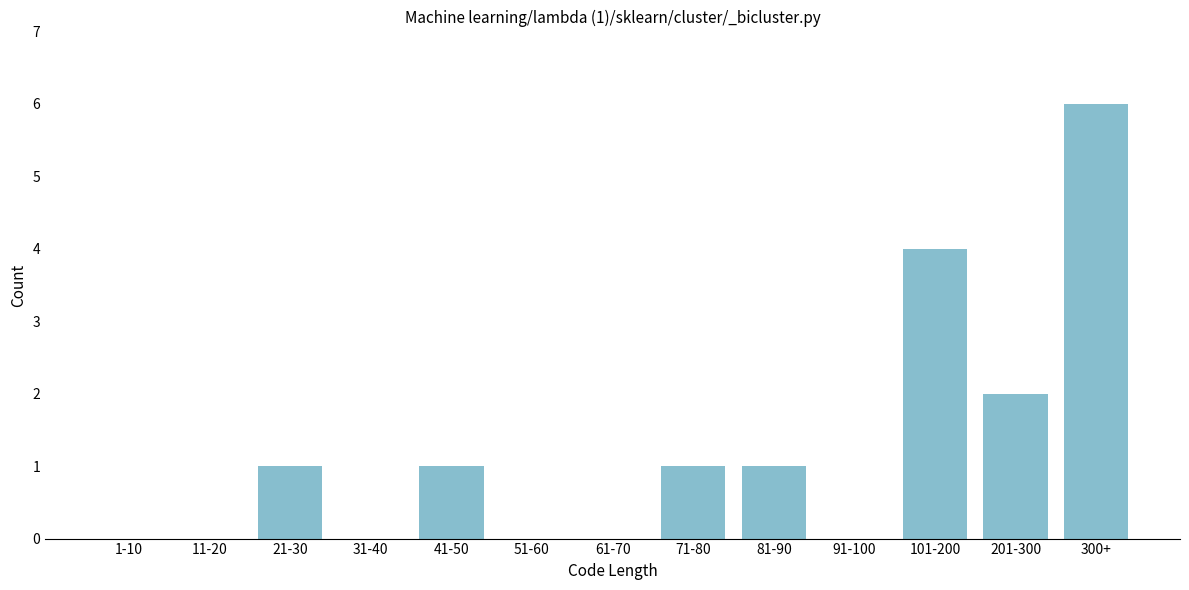

Reading left to right, what are all the values shown in this chart?

1-10=0	11-20=0	21-30=1	31-40=0	41-50=1	51-60=0	61-70=0	71-80=1	81-90=1	91-100=0	101-200=4	201-300=2	300+=6